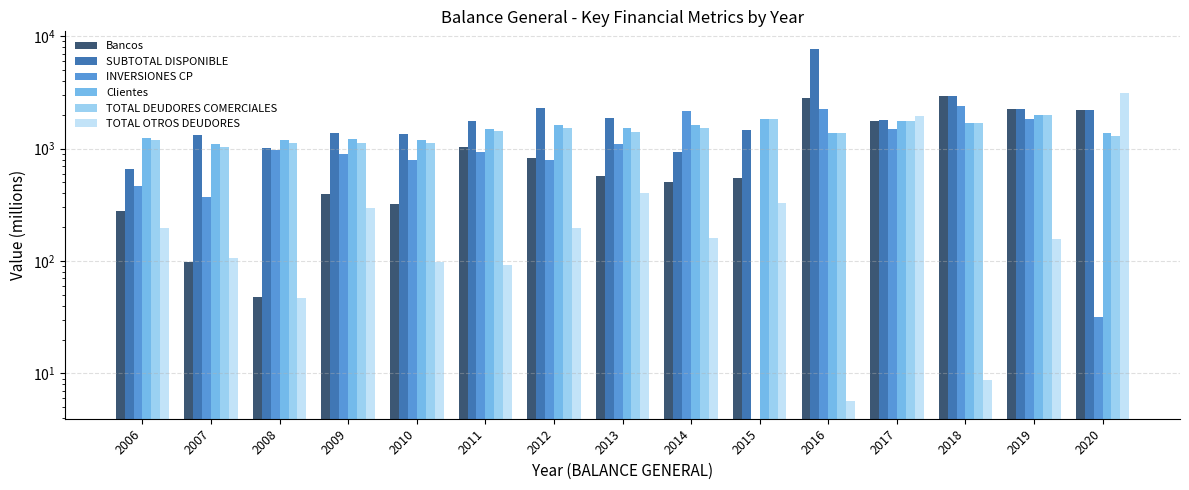

Are the bars grouped side by side (vs. stacked)?

Yes